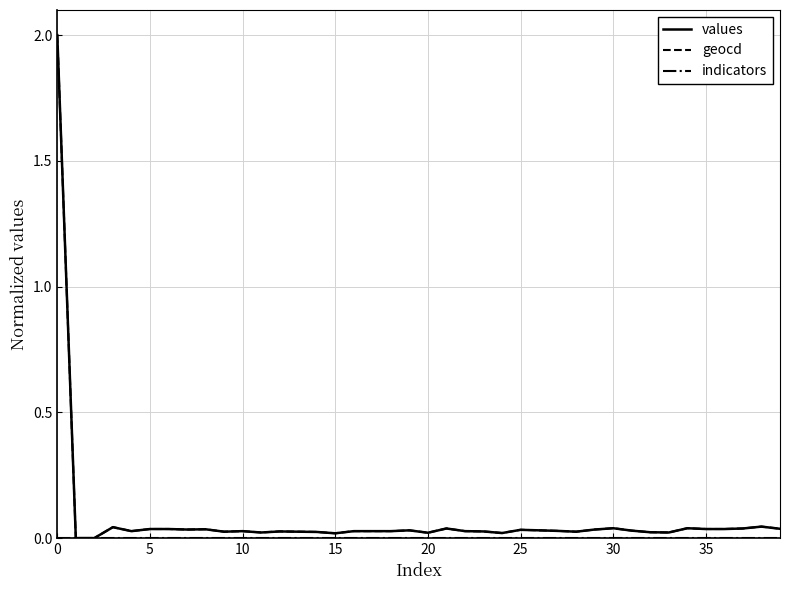

What is the maximum value shown in the chart?

2.0